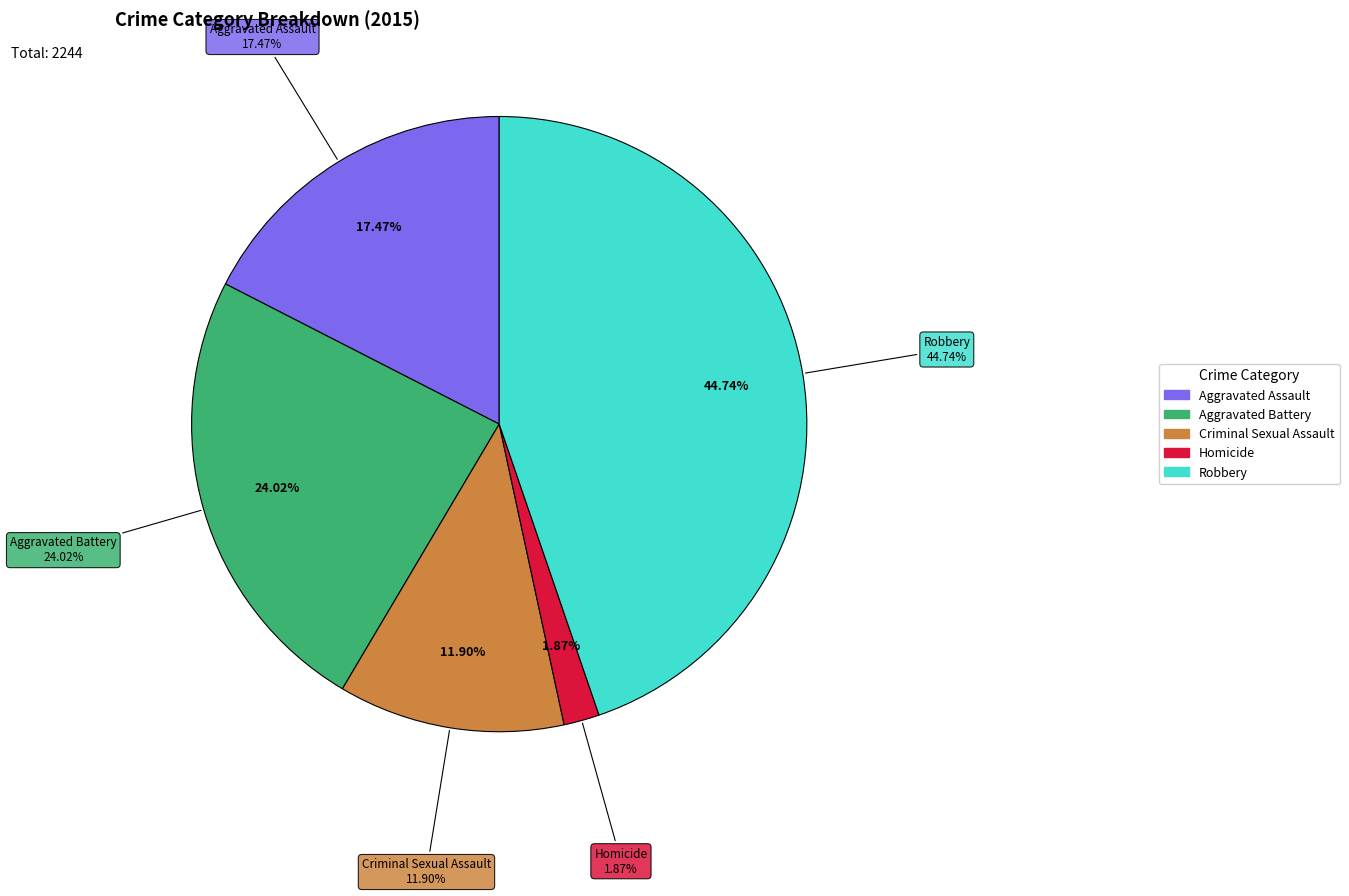

True or false: Homicide accounts for 15% of the total.

False